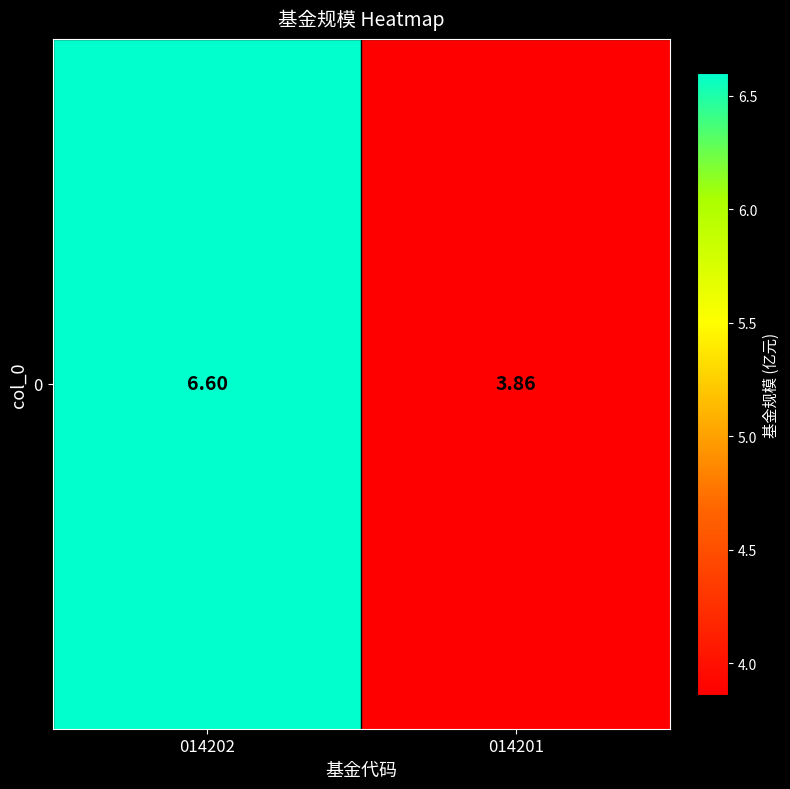

Approximately how many times larger is the value at 014202 compared to 014201?

1.7